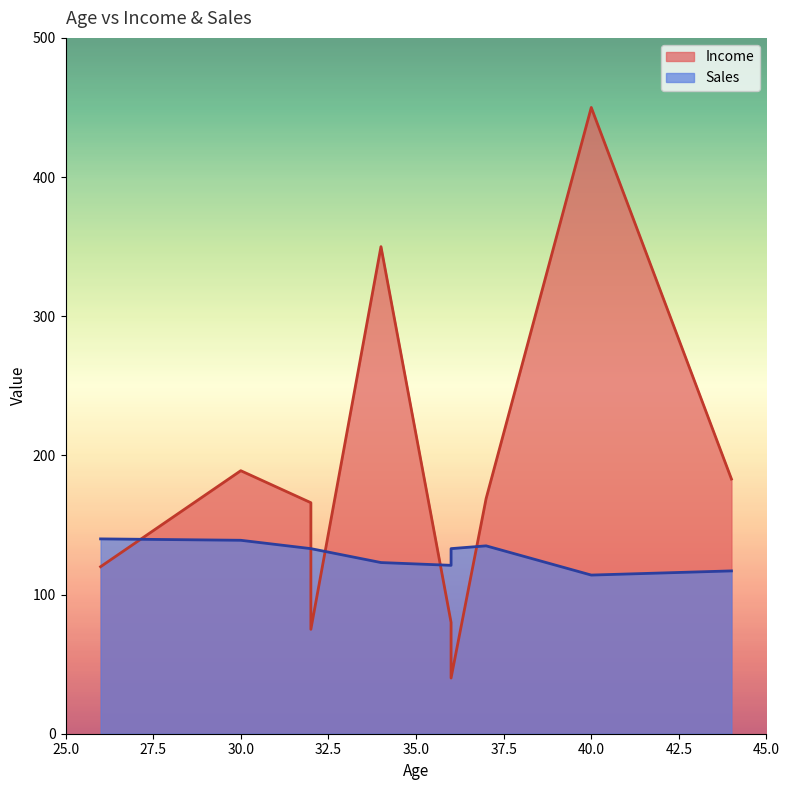

Is it true that Sales equals 167 at 44?

False